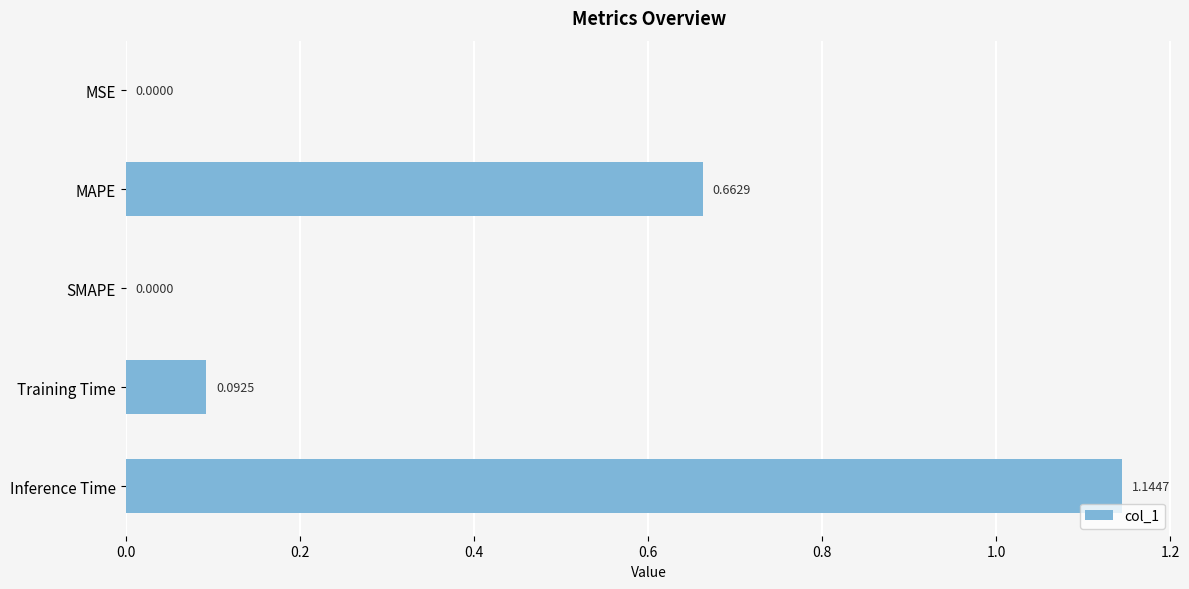

Which label corresponds to the largest value in the chart?

Inference Time